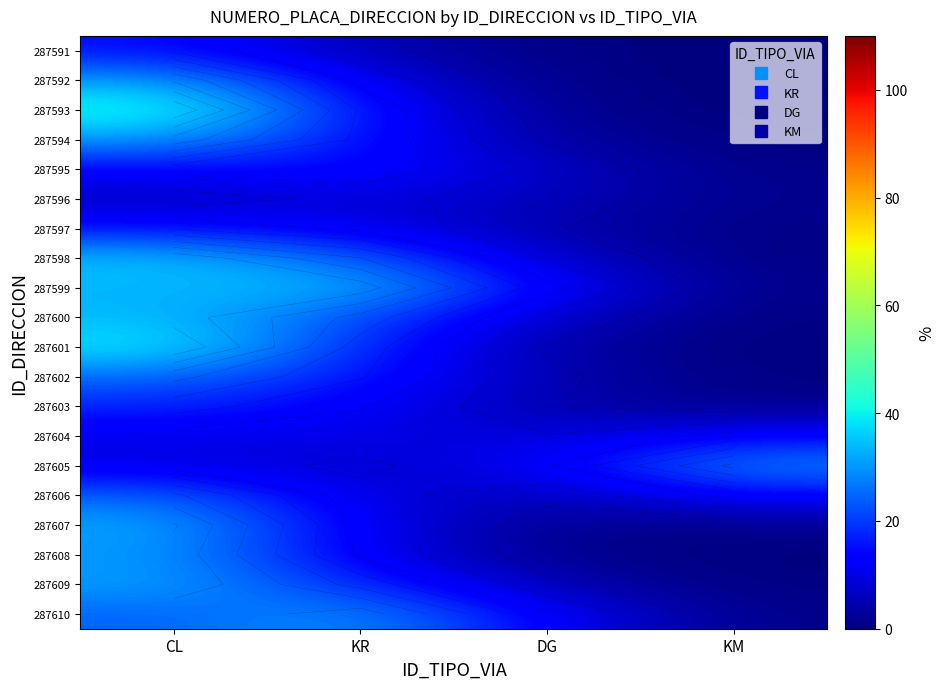

At which label is 287591 closest to 7?

KR